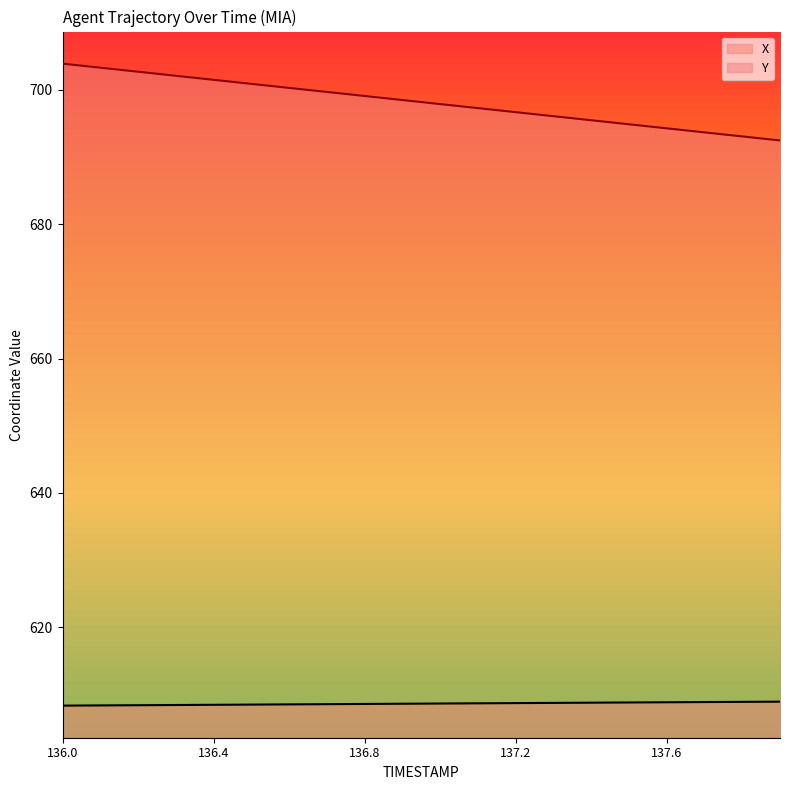

Does the chart have visible grid lines?

No